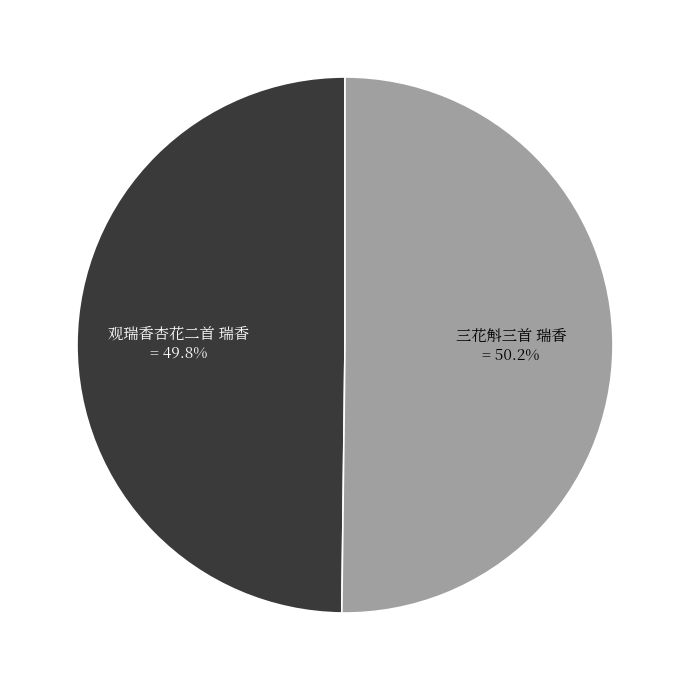

To the nearest percent, what portion does 观瑞香杏花二首 瑞香 represent?

50%